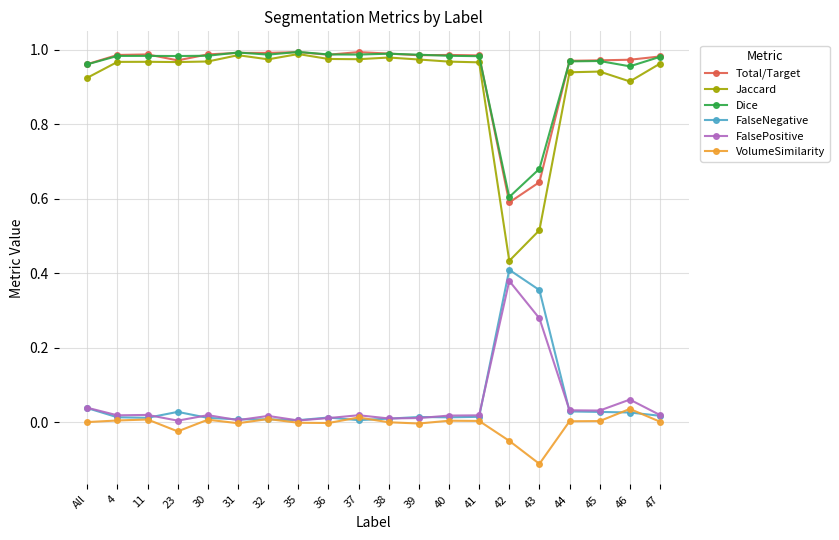

At how many categories does at least one series exceed 0?

20